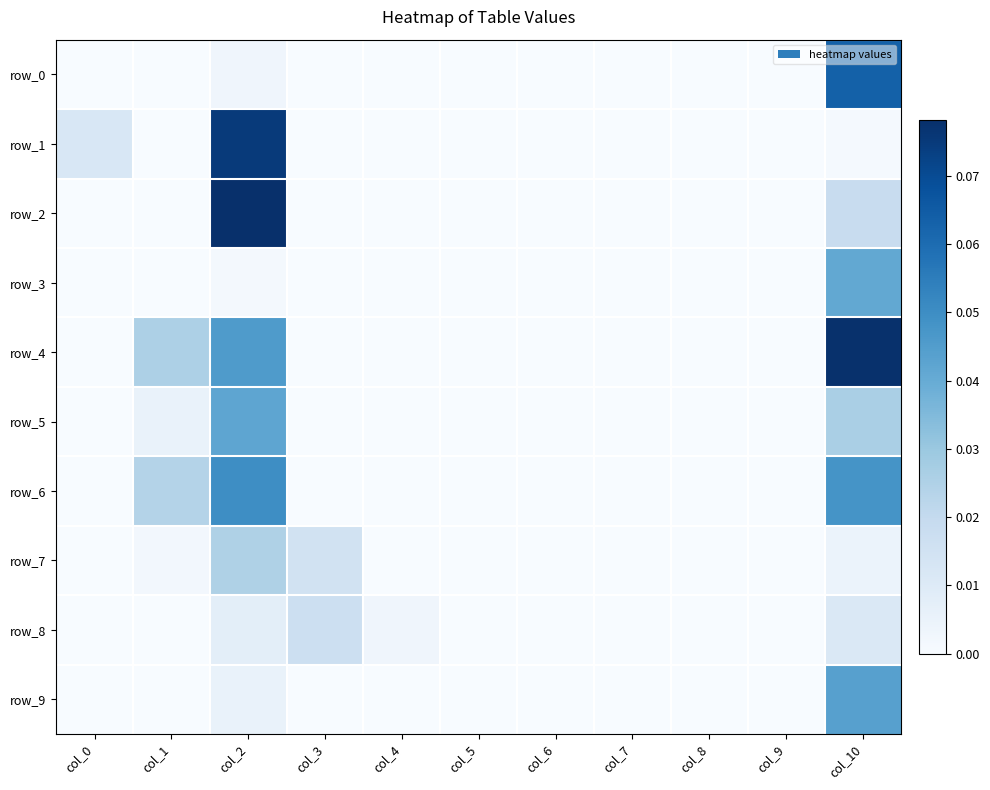

True or false: row_6 has a value of 0.0 at col_7.

True